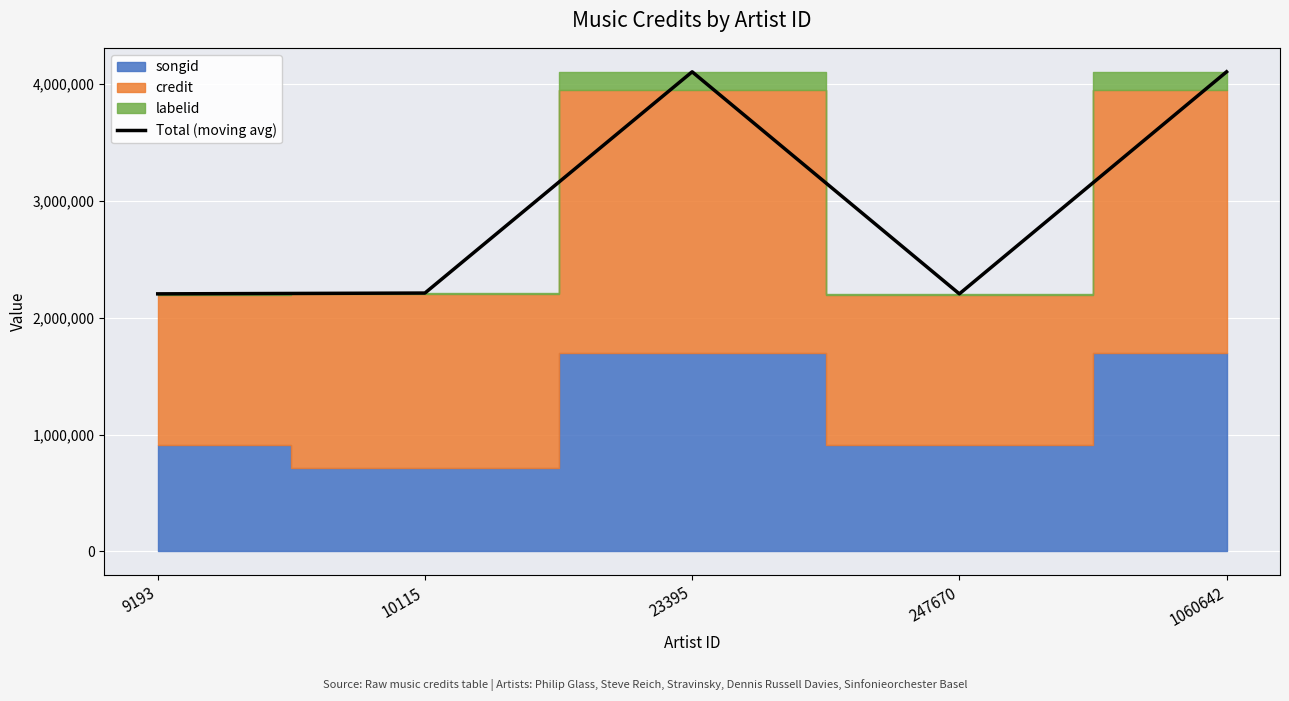

Which label corresponds to the largest value in the chart?

23395